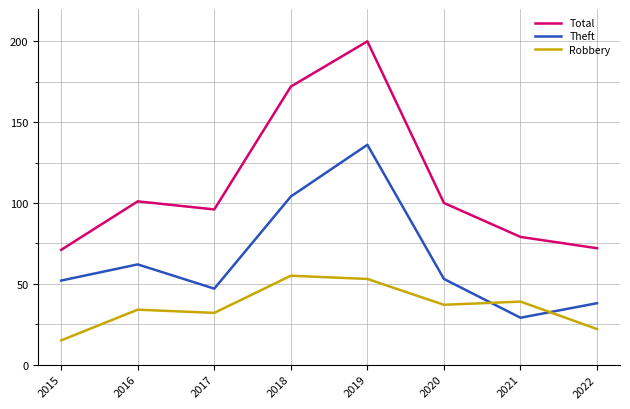

What value does the Robbery series have at 2022, to the nearest 10?

20